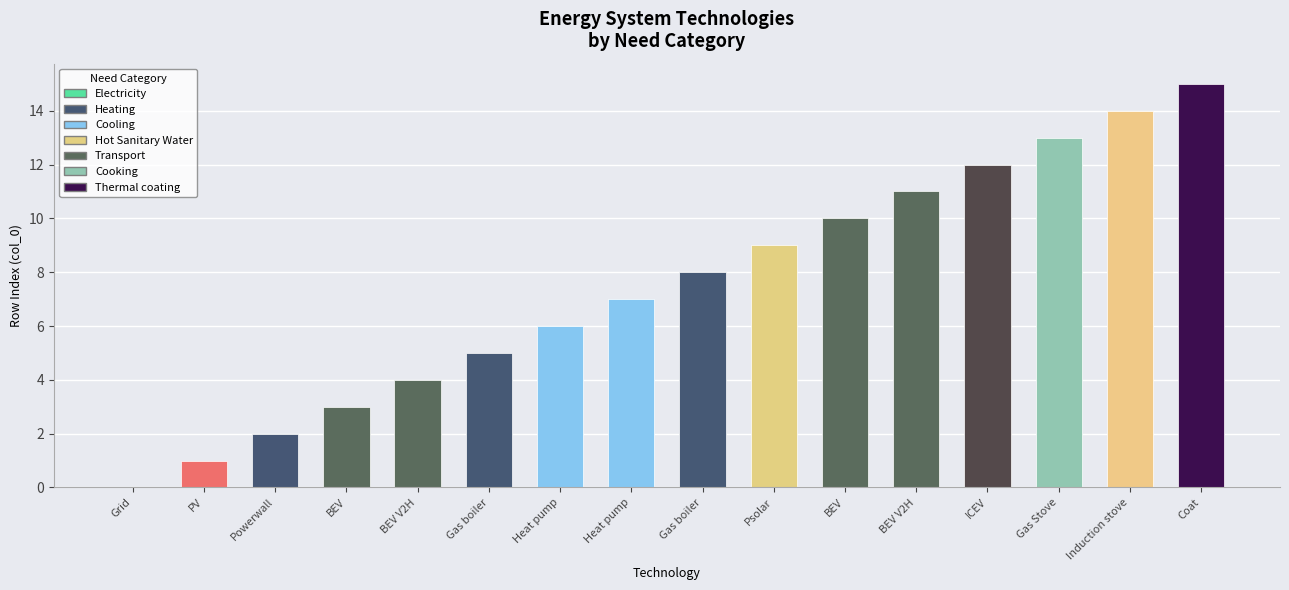

Rank the categories by value from lowest to highest.

Grid, PV, Powerwall, BEV, BEV V2H, Gas boiler, Heat pump, Heat pump, Gas boiler, Psolar, BEV, BEV V2H, ICEV, Gas Stove, Induction stove, Coat